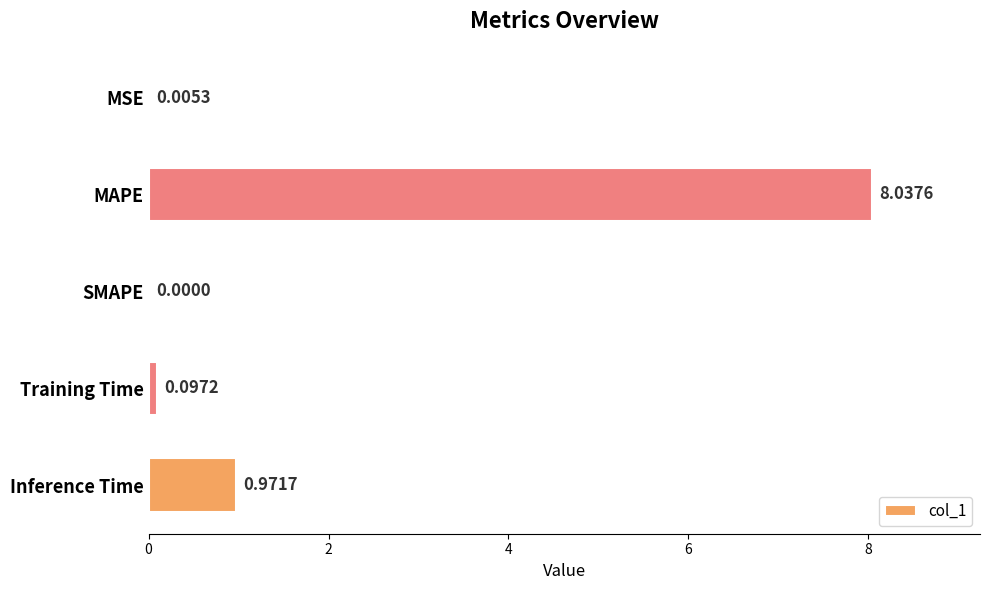

Which label corresponds to the largest value in the chart?

MAPE